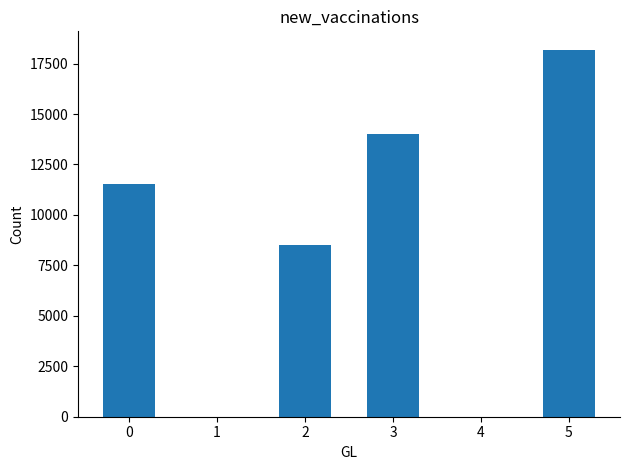

Reading left to right, what are all the values shown in this chart?

11540	8489	14012	18187